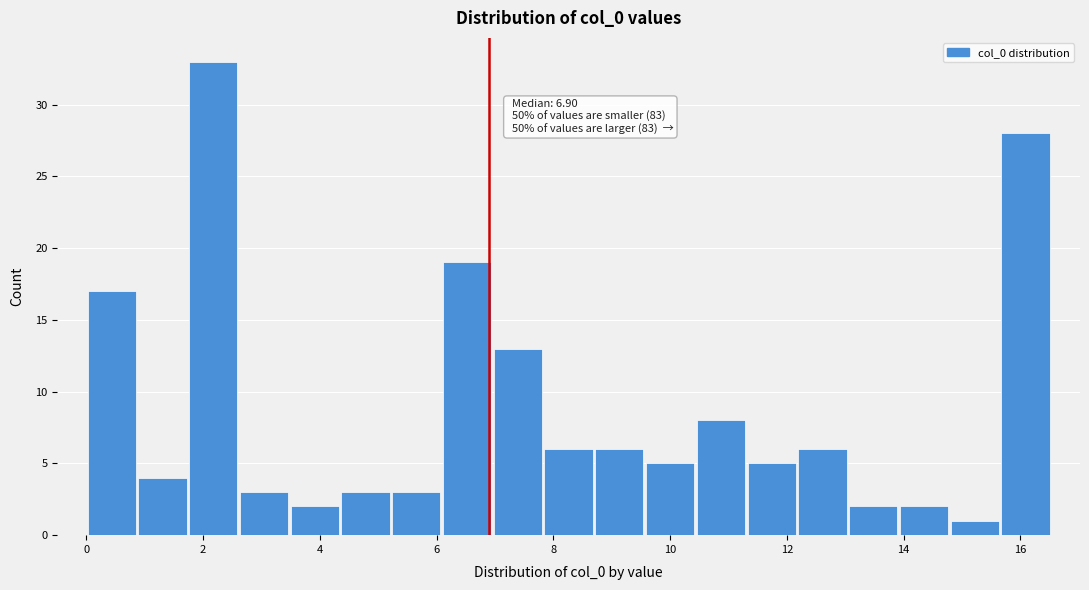

Over which range of the x-axis is the bar tallest?

1.8 to 2.6